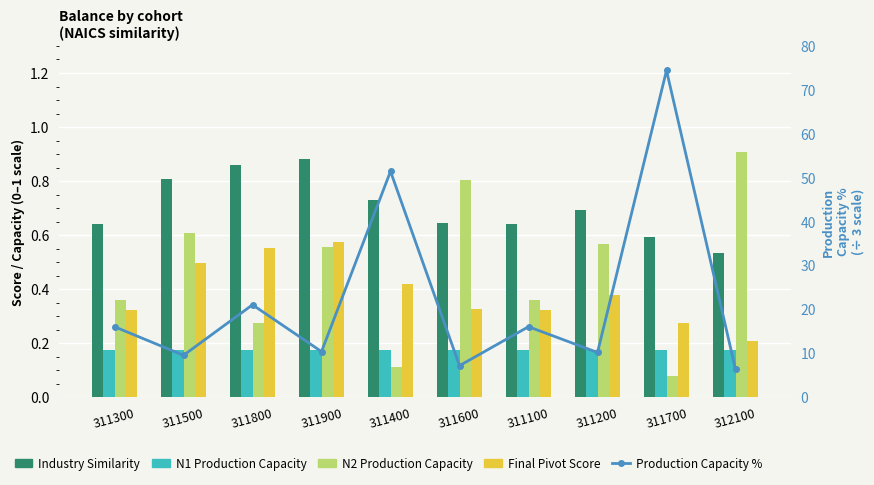

What is the lowest value of the N2 Production Capacity series?

0.1